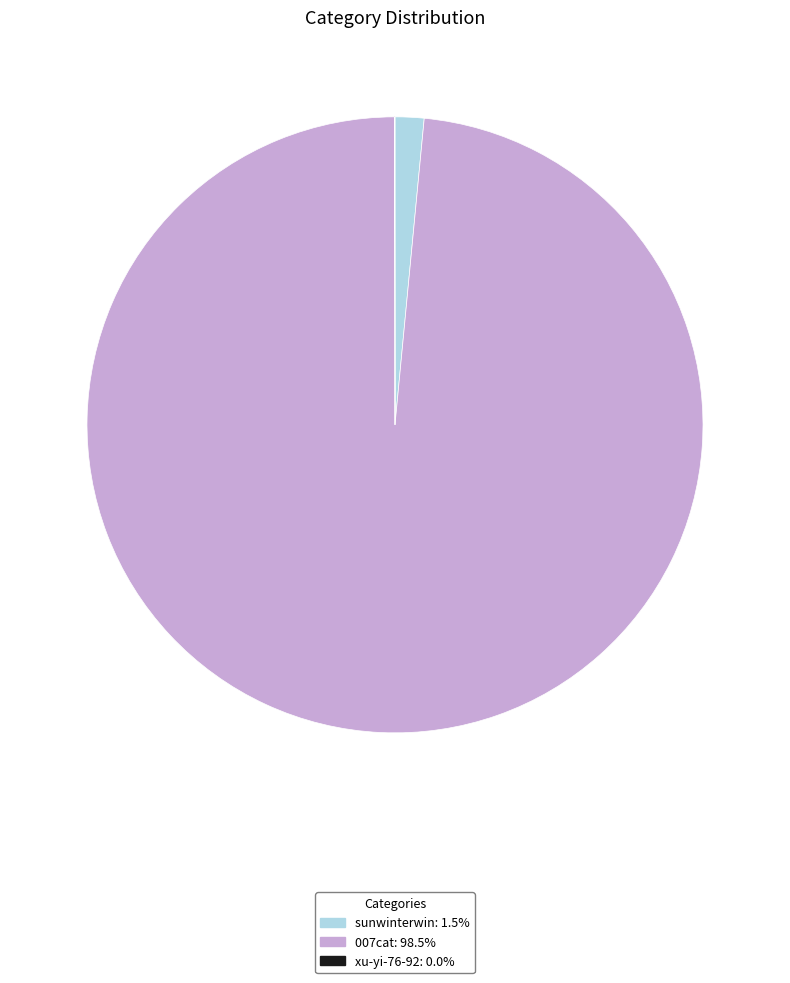

Is there a majority slice in this chart?

Yes